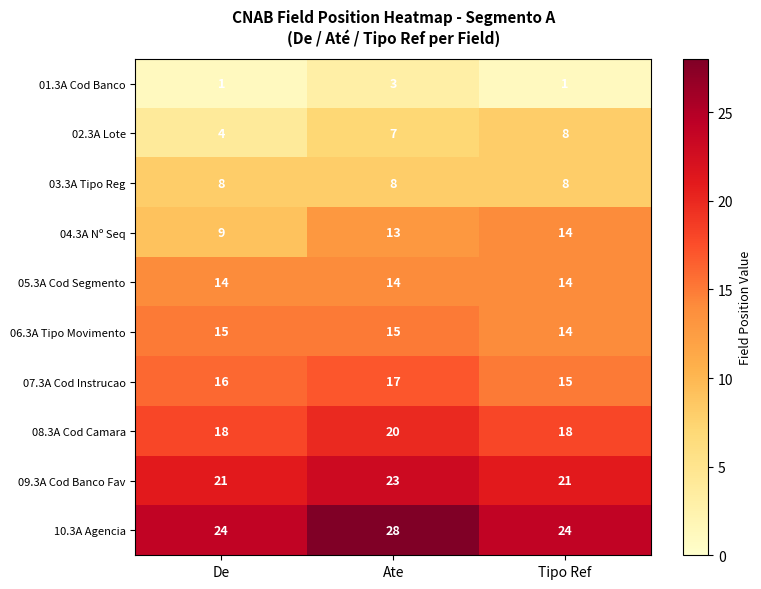

Between De and Tipo Ref, which series saw the biggest shift?

04.3A Nº Seq